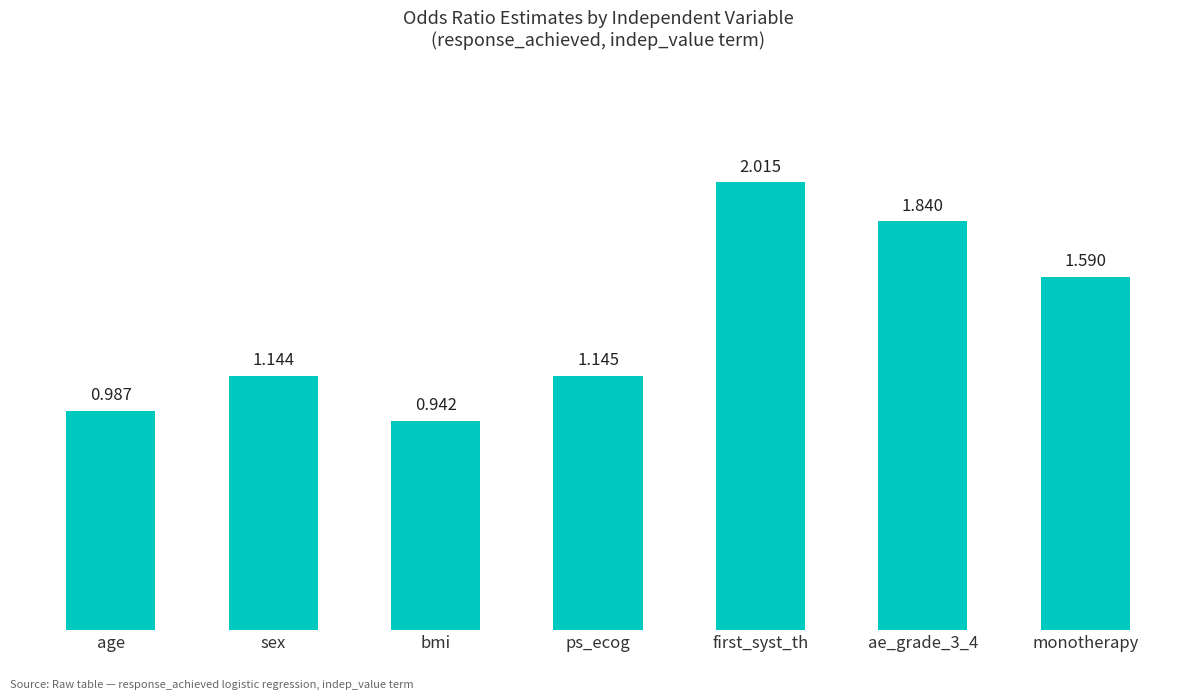

At which label does the data first exceed 1?

sex